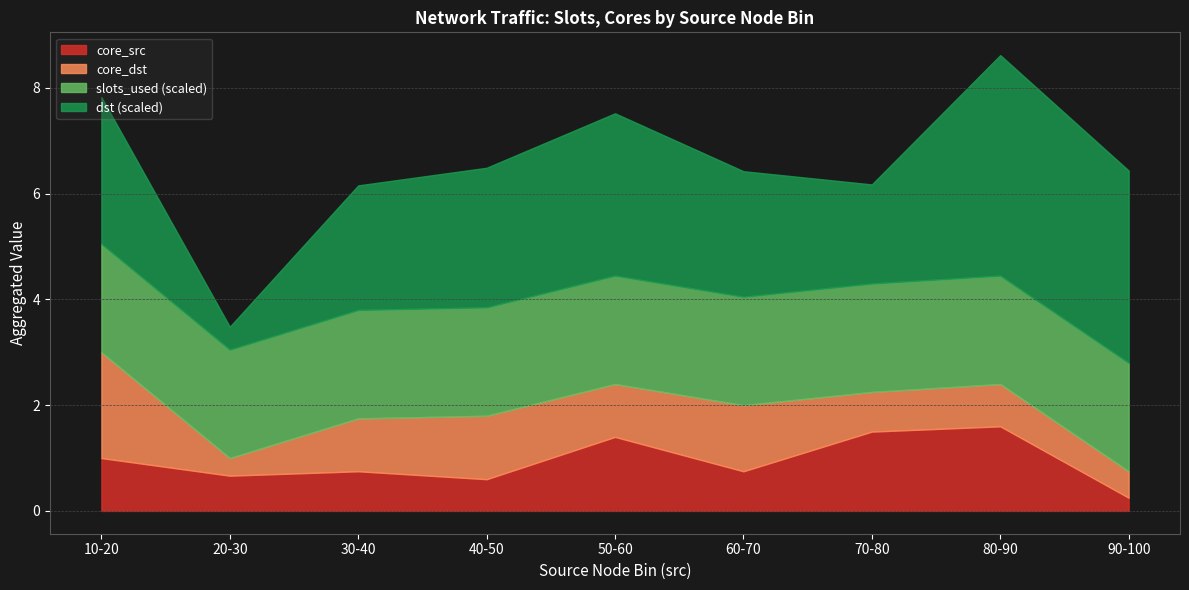

At which category is the sum across all series the highest?

80-90